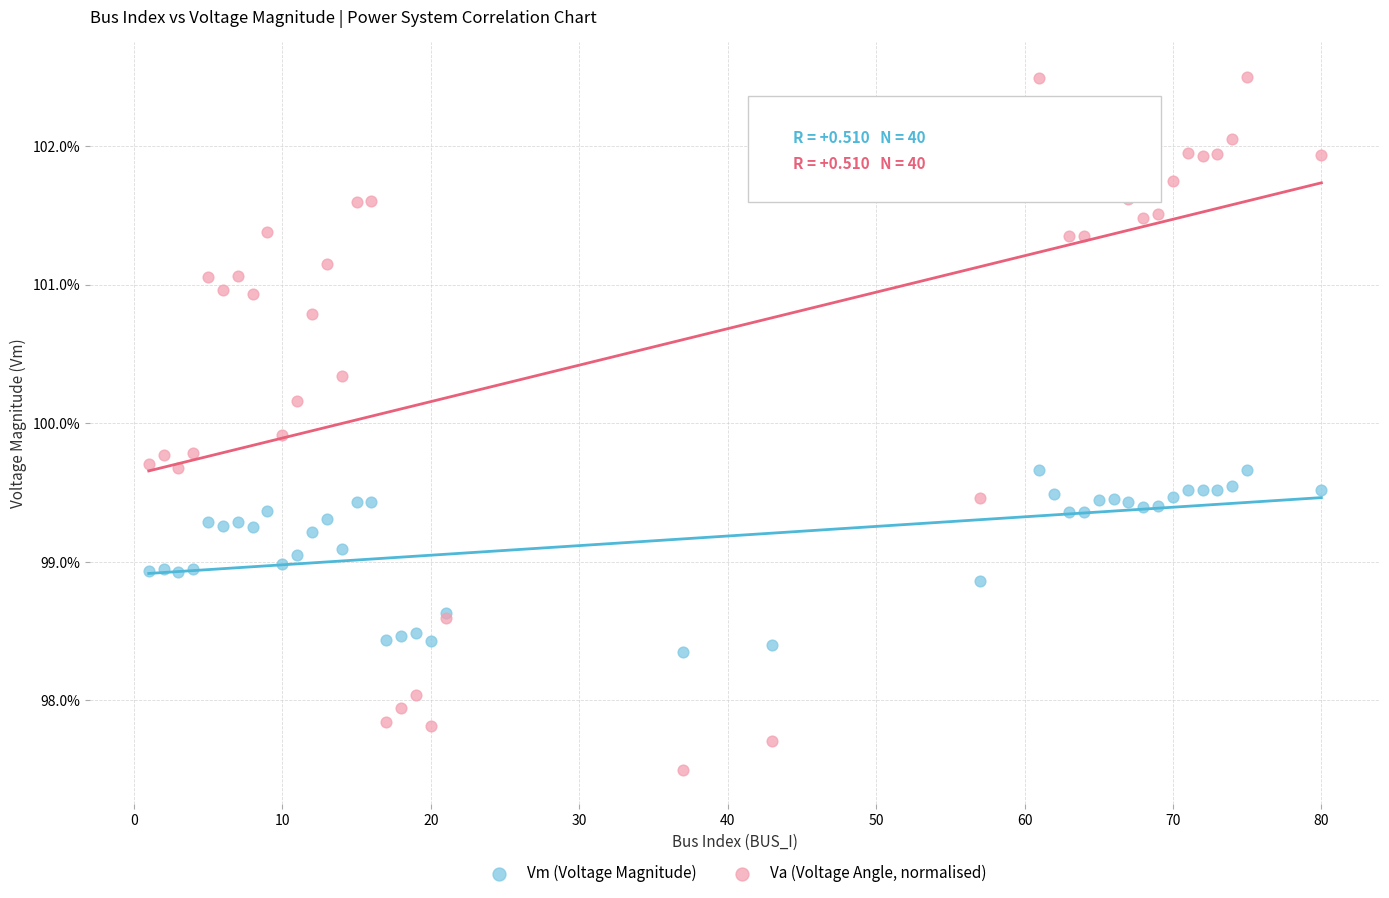

Which series has the widest spread of Y values?

Va (Voltage Angle, normalised)